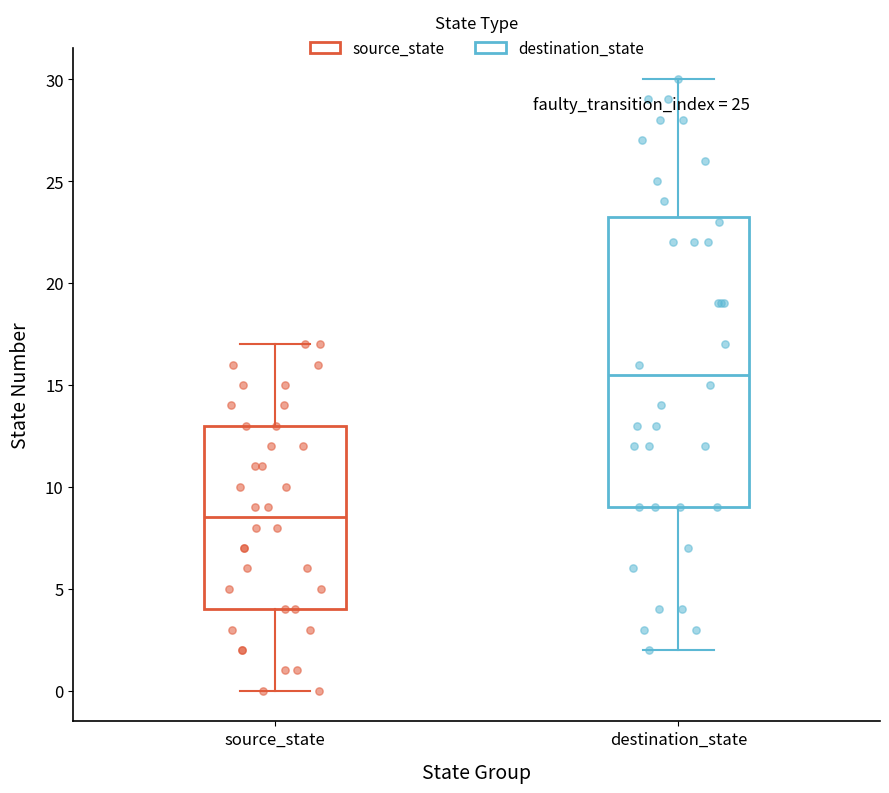

Where does the median line of the box for source_state sit on the y-axis? The values are not printed on the chart, so give them approximately, as read against the axis.

8.5